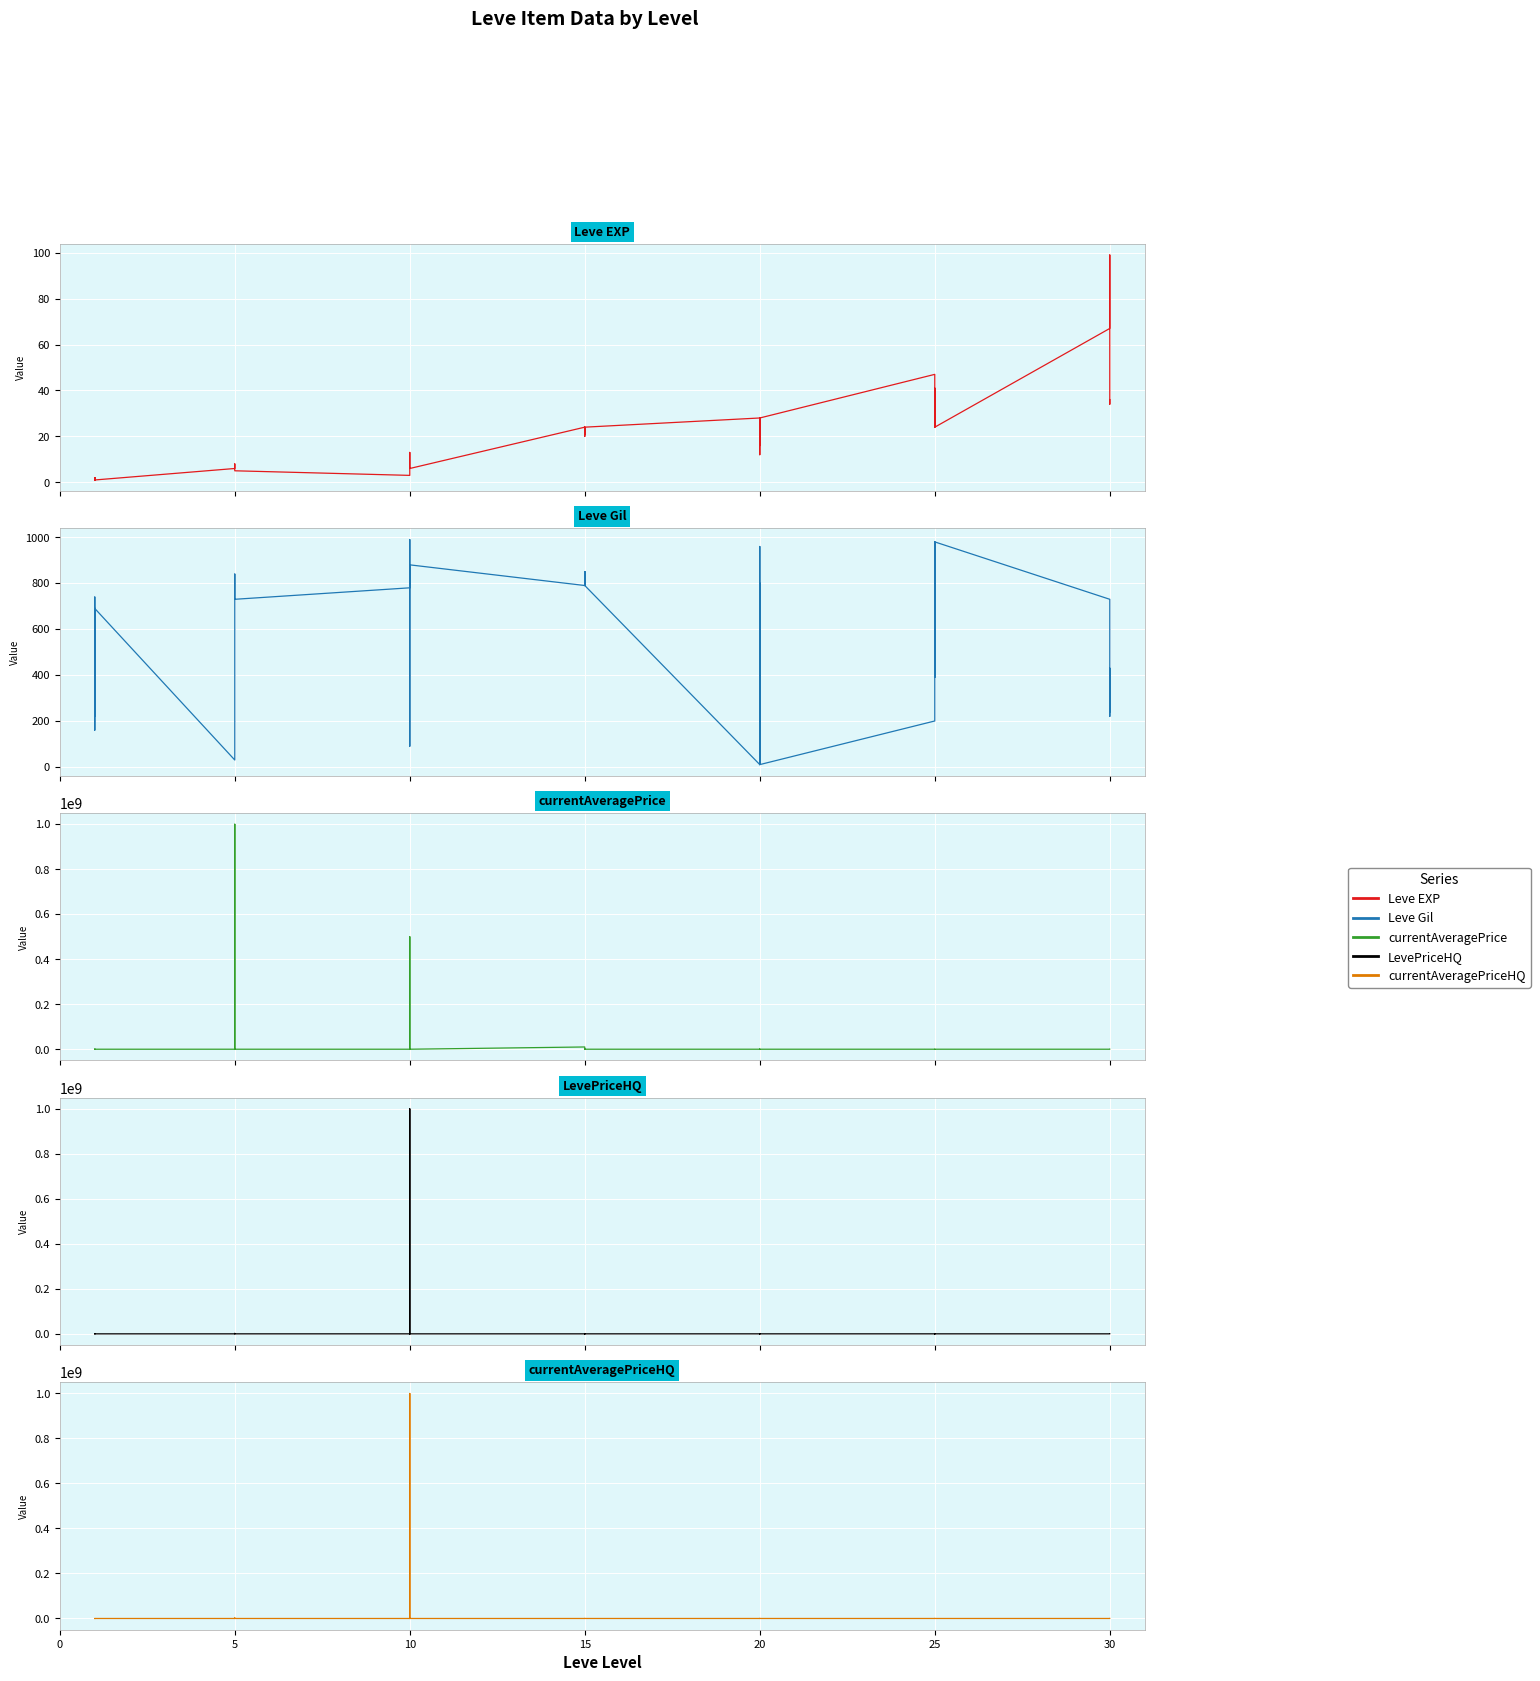

What are all the series names shown in the legend?

Leve EXP, Leve Gil, currentAveragePrice, LevePriceHQ, currentAveragePriceHQ